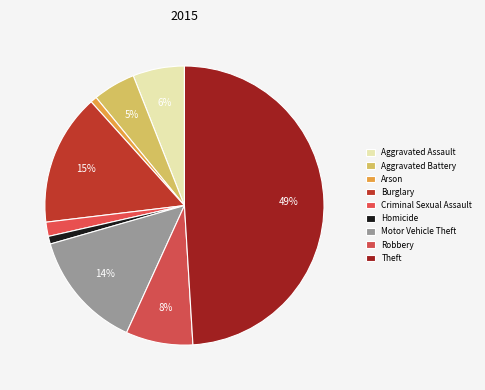

True or false: Burglary accounts for 25% of the total.

False